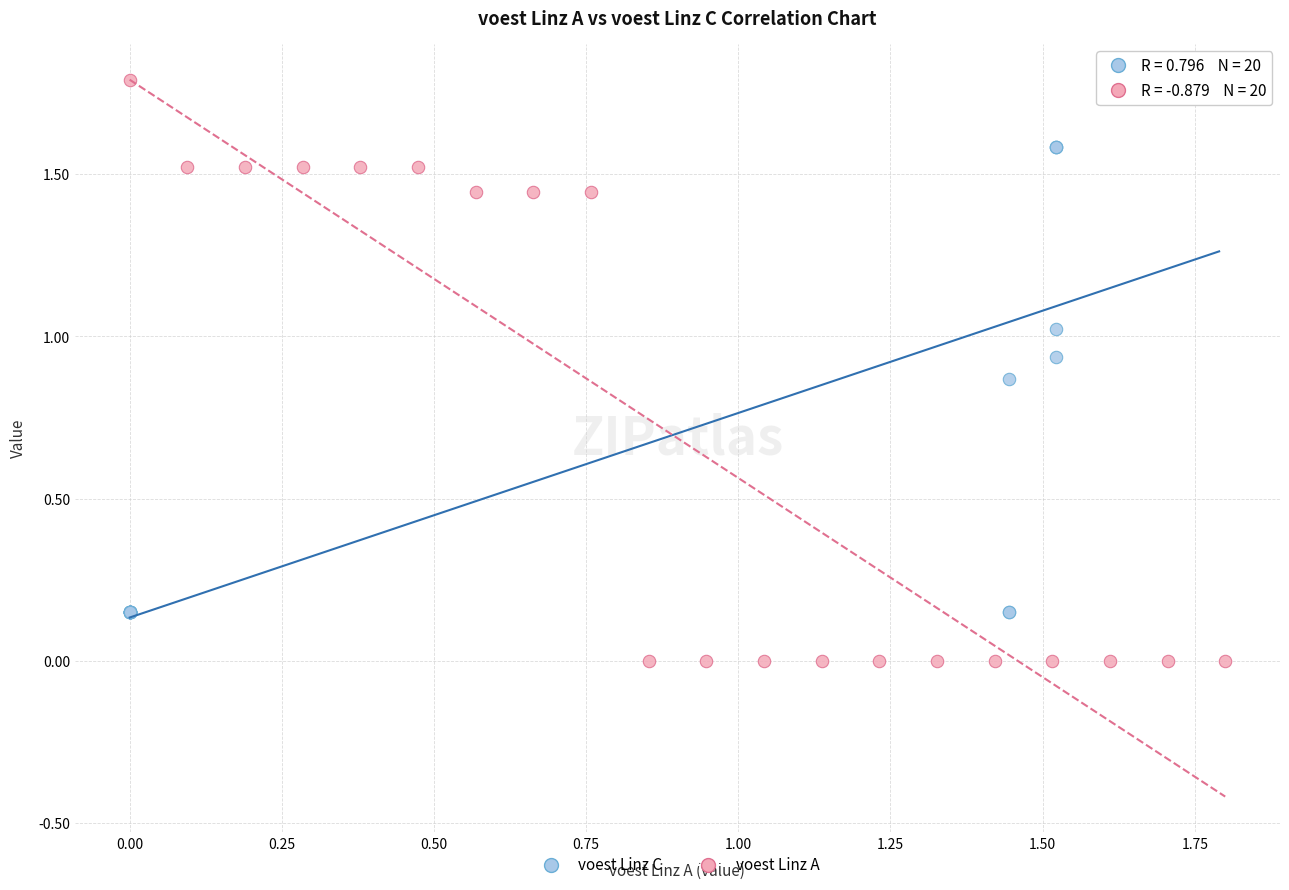

Which series contains the lowest Y value?

voest Linz A